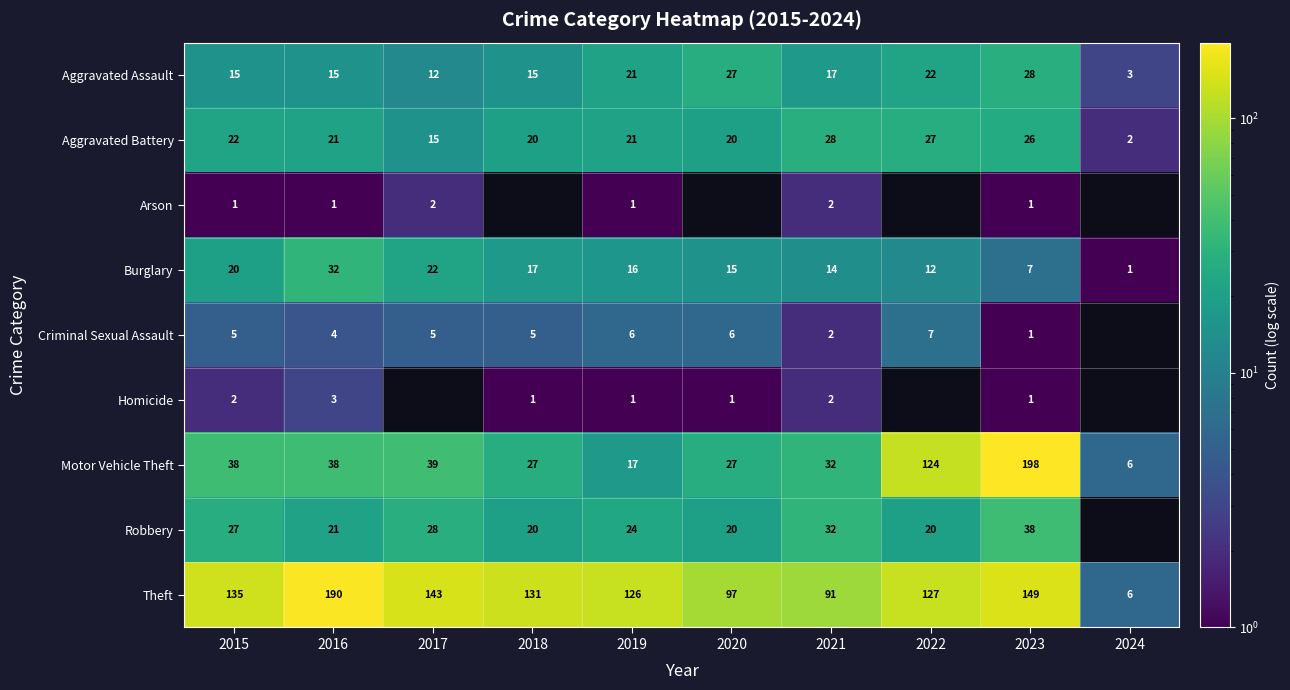

What is the maximum value for Homicide?

3.0